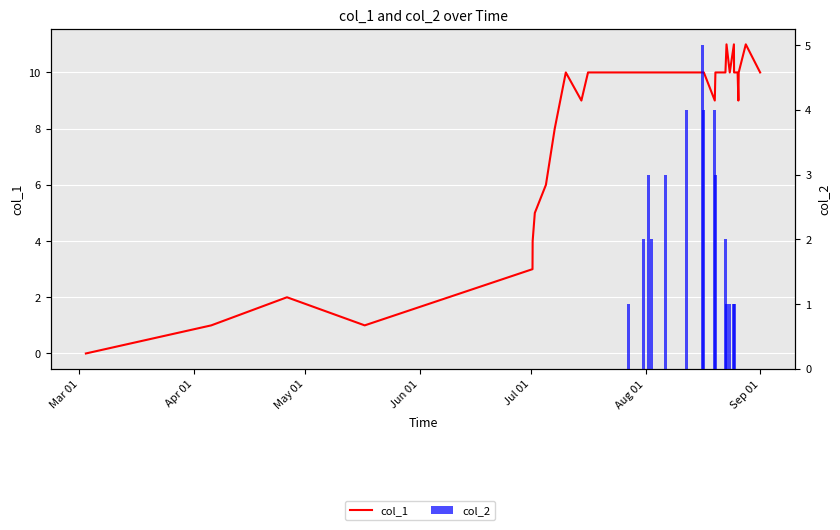

The col_2 series shows -3 at Jul 01. True or false?

False